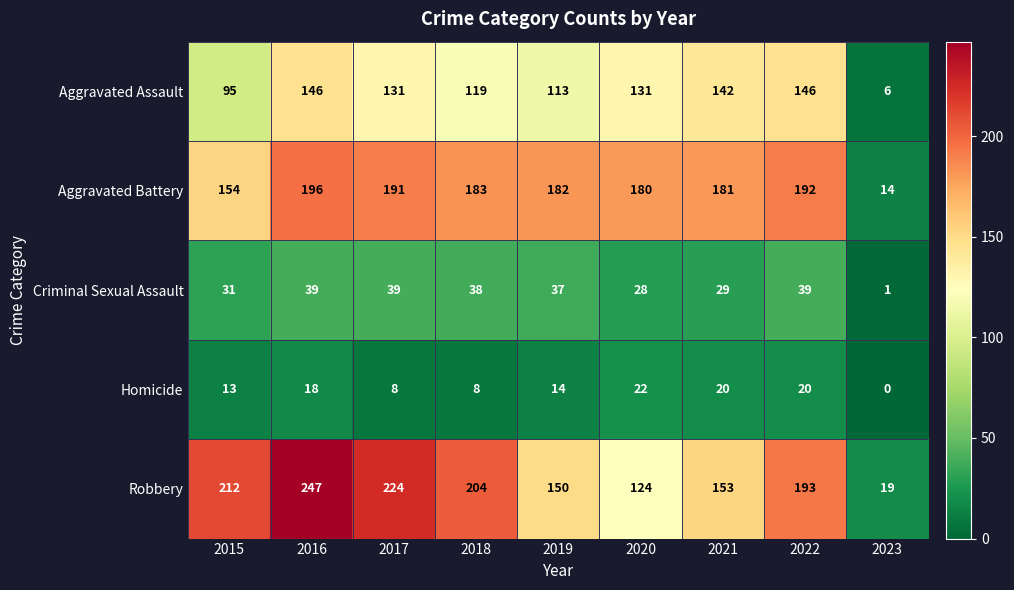

Count the number of categories in the chart.

9